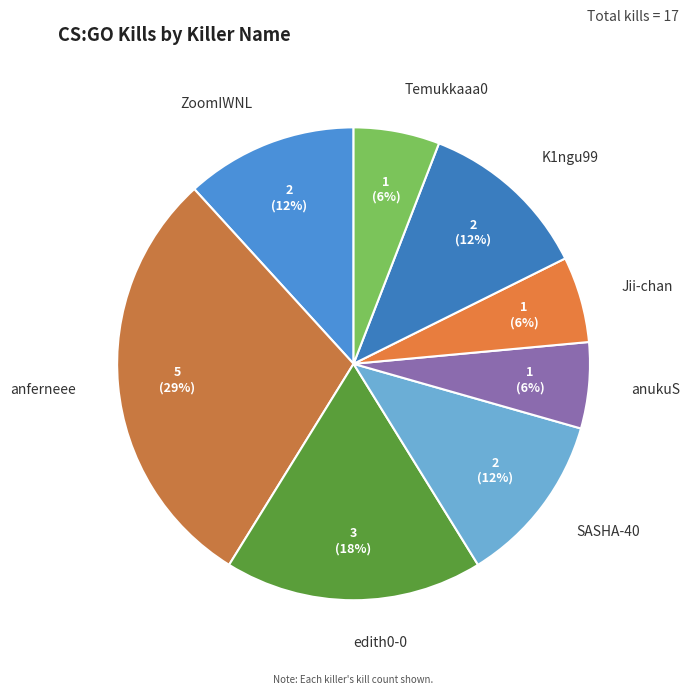

To the nearest percent, what portion does SASHA-40 represent?

12%